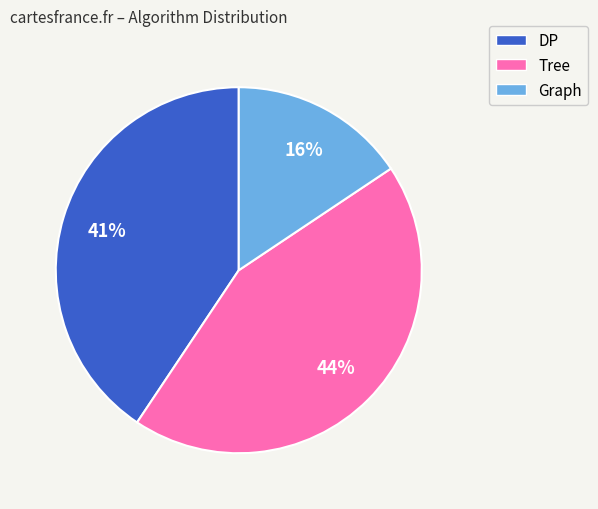

Rank the categories by value from lowest to highest.

Graph, DP, Tree